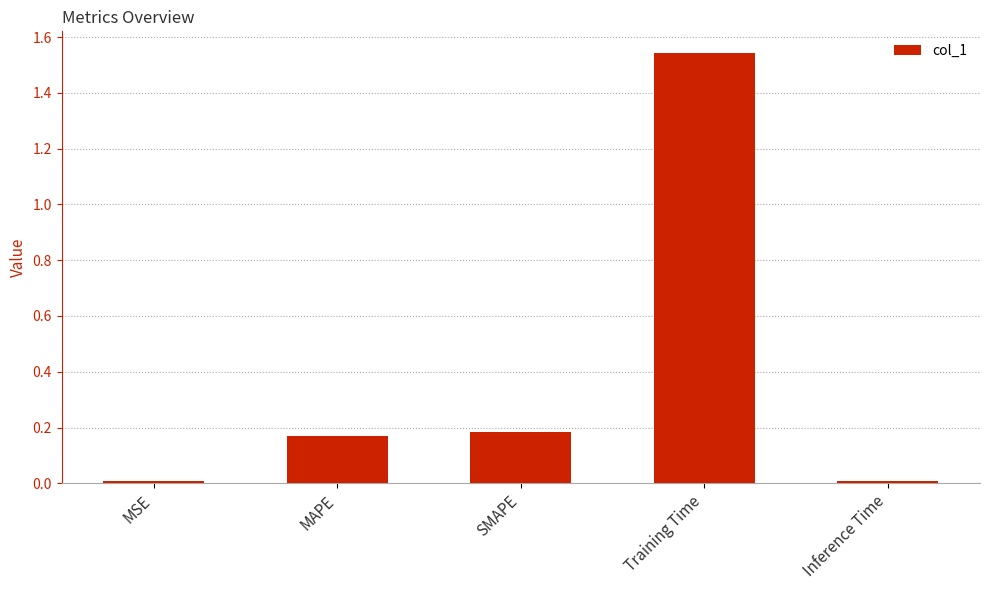

Which has a higher value, SMAPE or Inference Time?

SMAPE